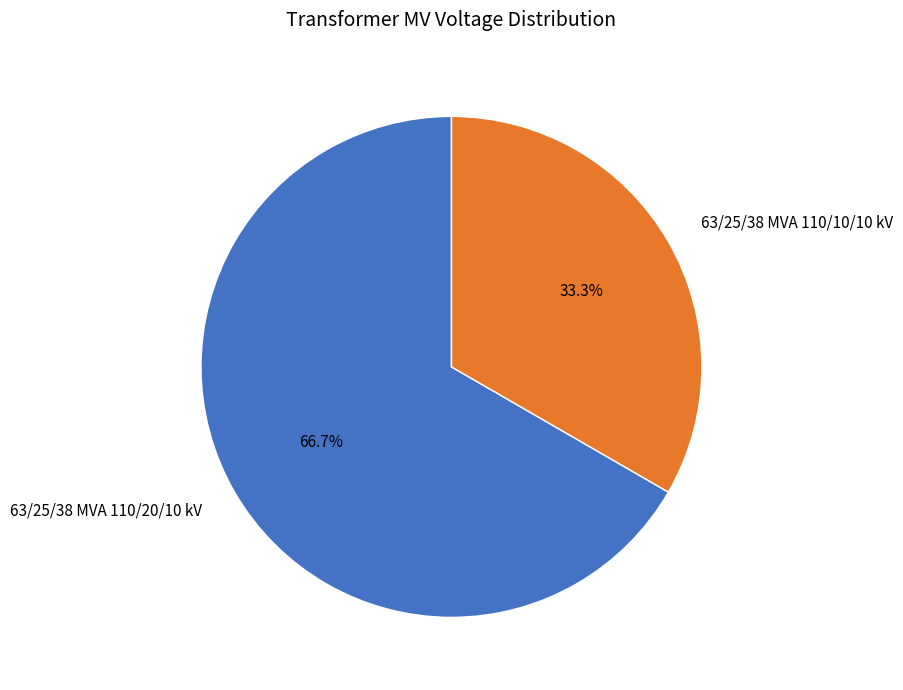

To the nearest percent, what percentage of the pie is 63/25/38 MVA 110/20/10 kV?

67%